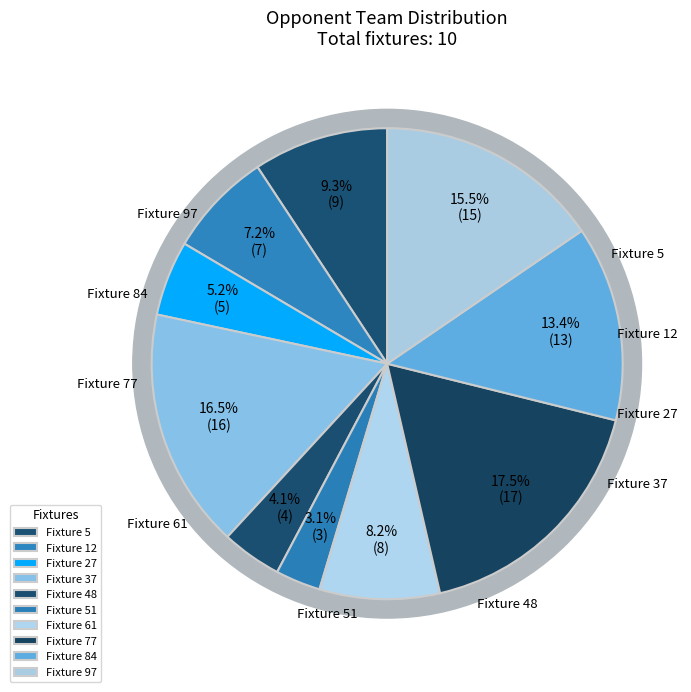

Count the number of slices in the pie.

10